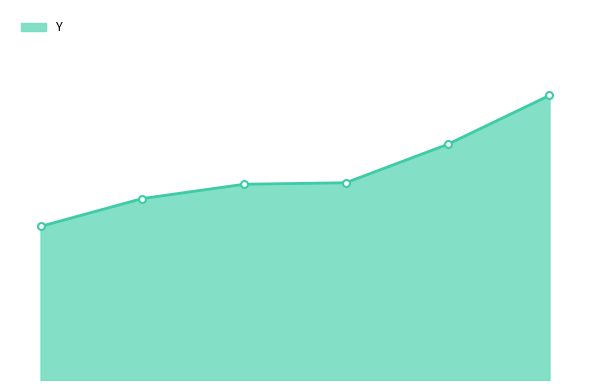

Does the chart have visible grid lines?

No